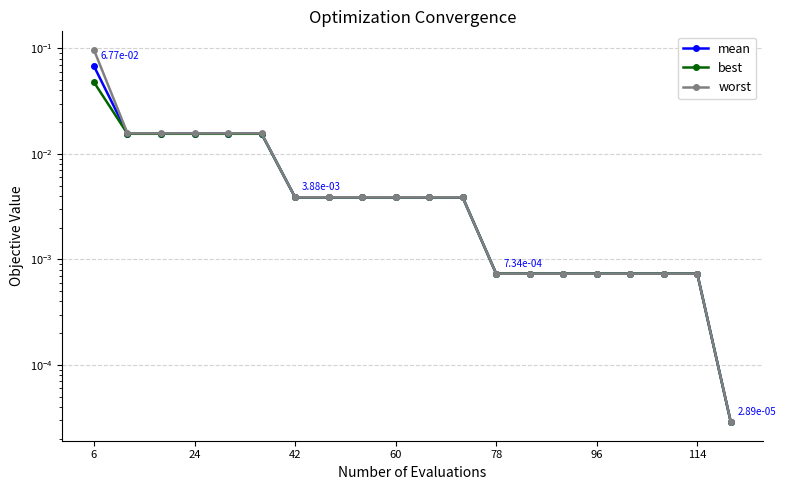

List the series in order of their peak value, highest first.

worst, mean, best